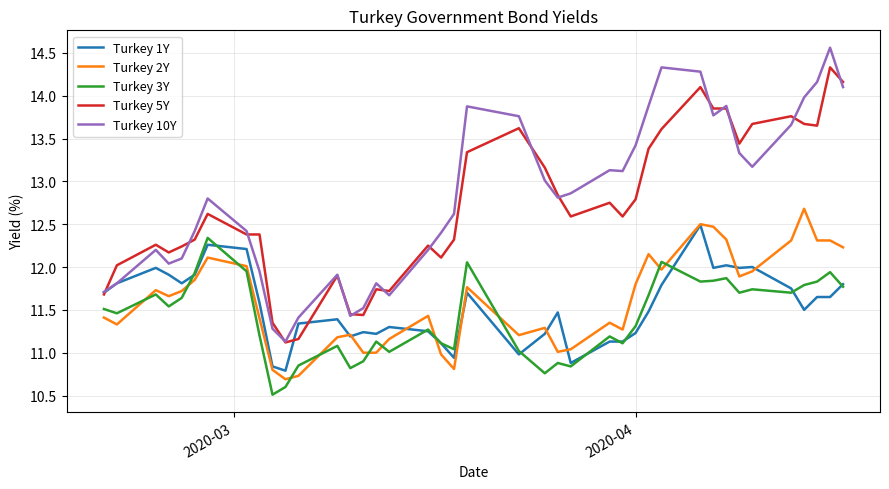

What is the minimum value for Turkey 2Y?

10.7